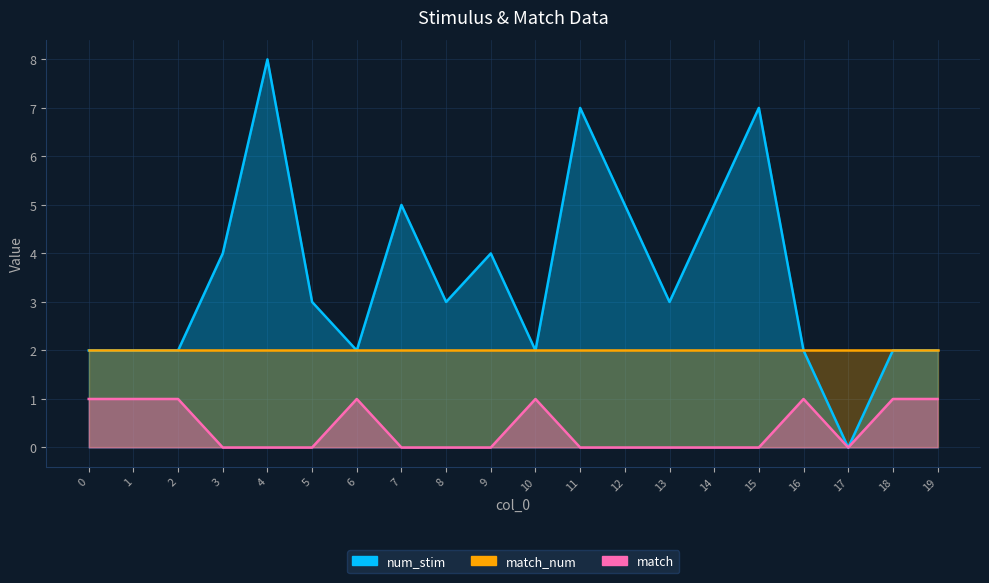

Which series has the largest range (max minus min)?

num_stim